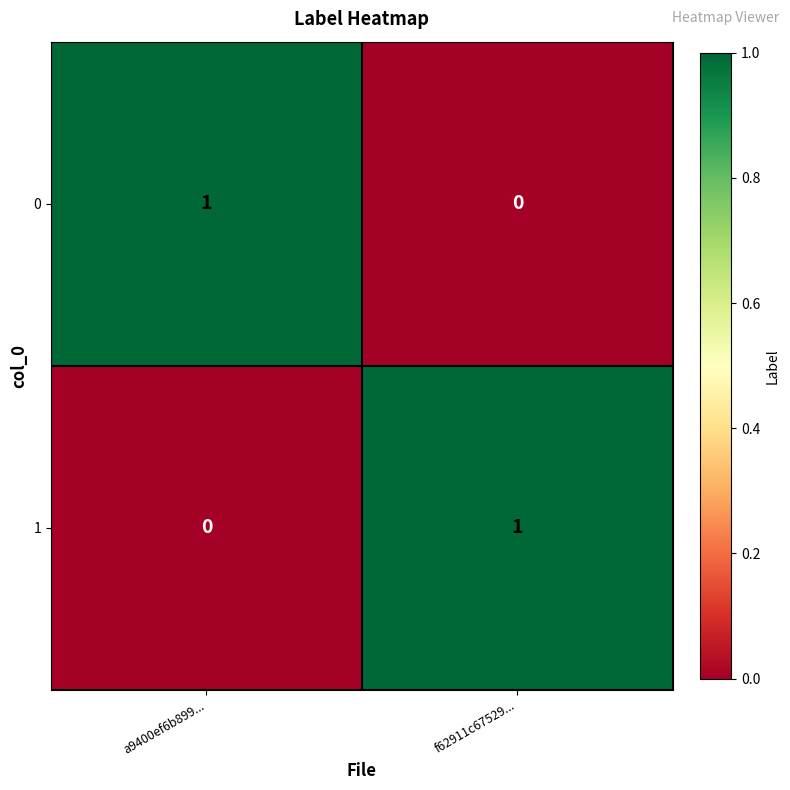

List the labels in order of 1 value, largest first.

f62911c67529..., a9400ef6b899...